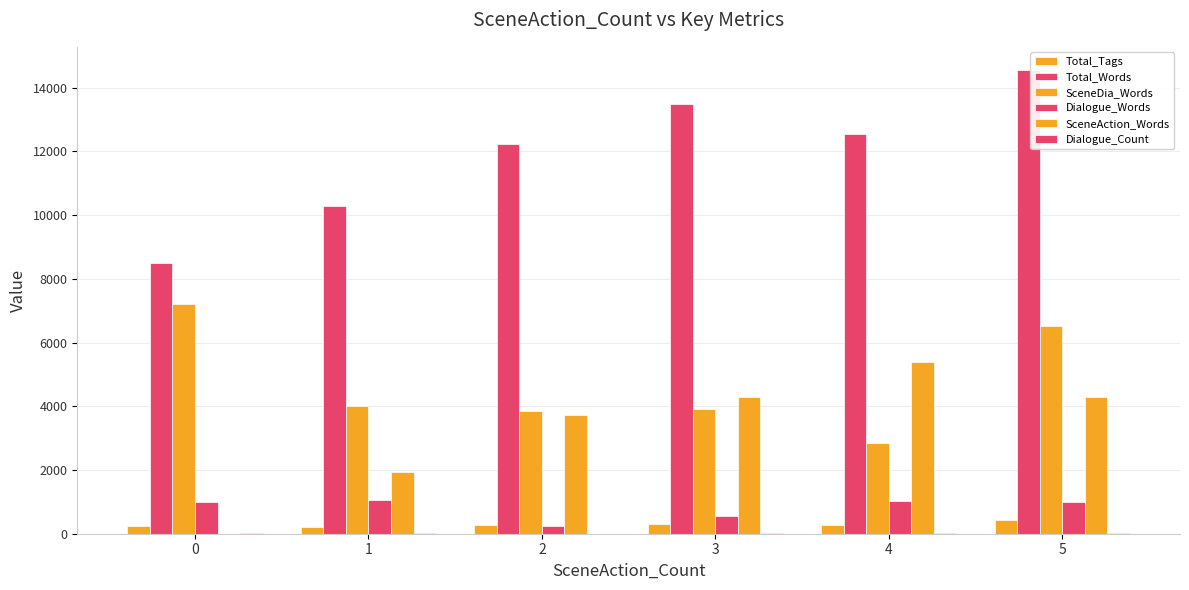

Count the number of data series in this chart.

6